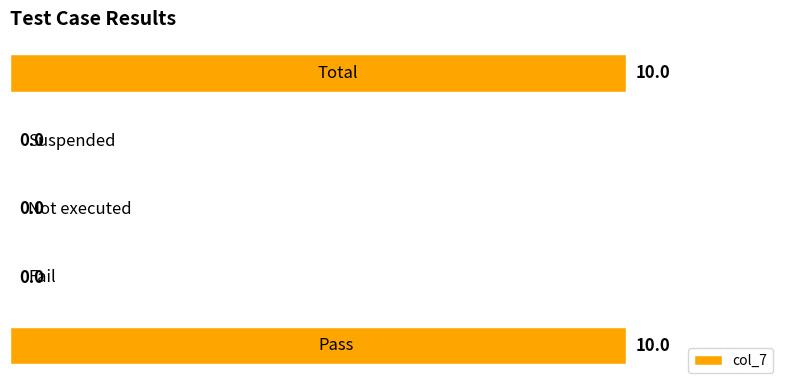

What is the maximum value shown in the chart?

10